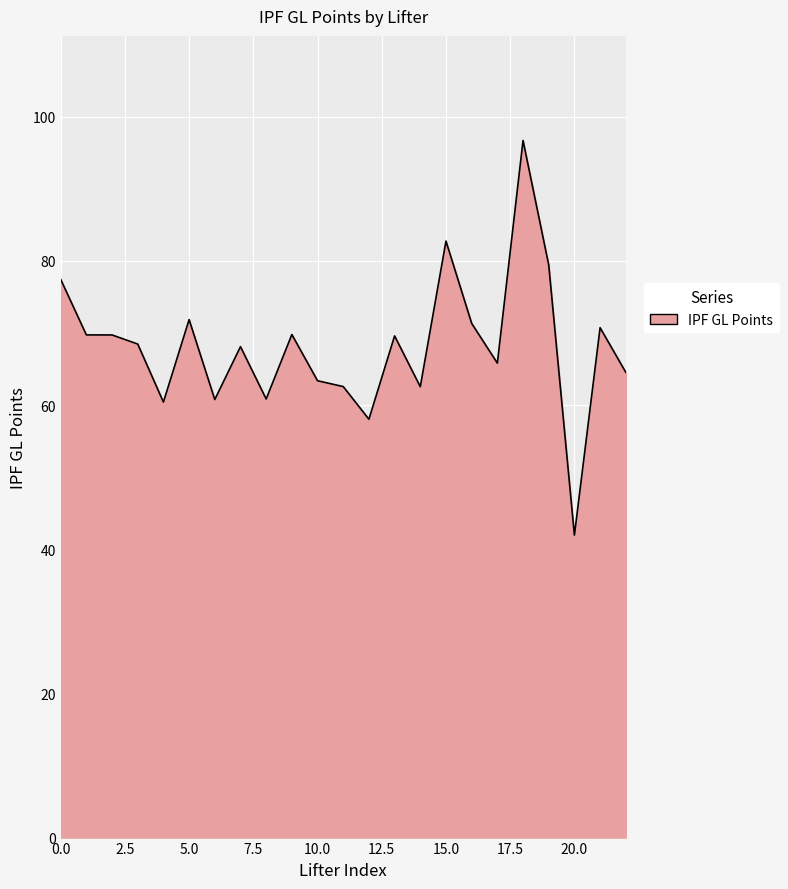

Count the number of data series in this chart.

1